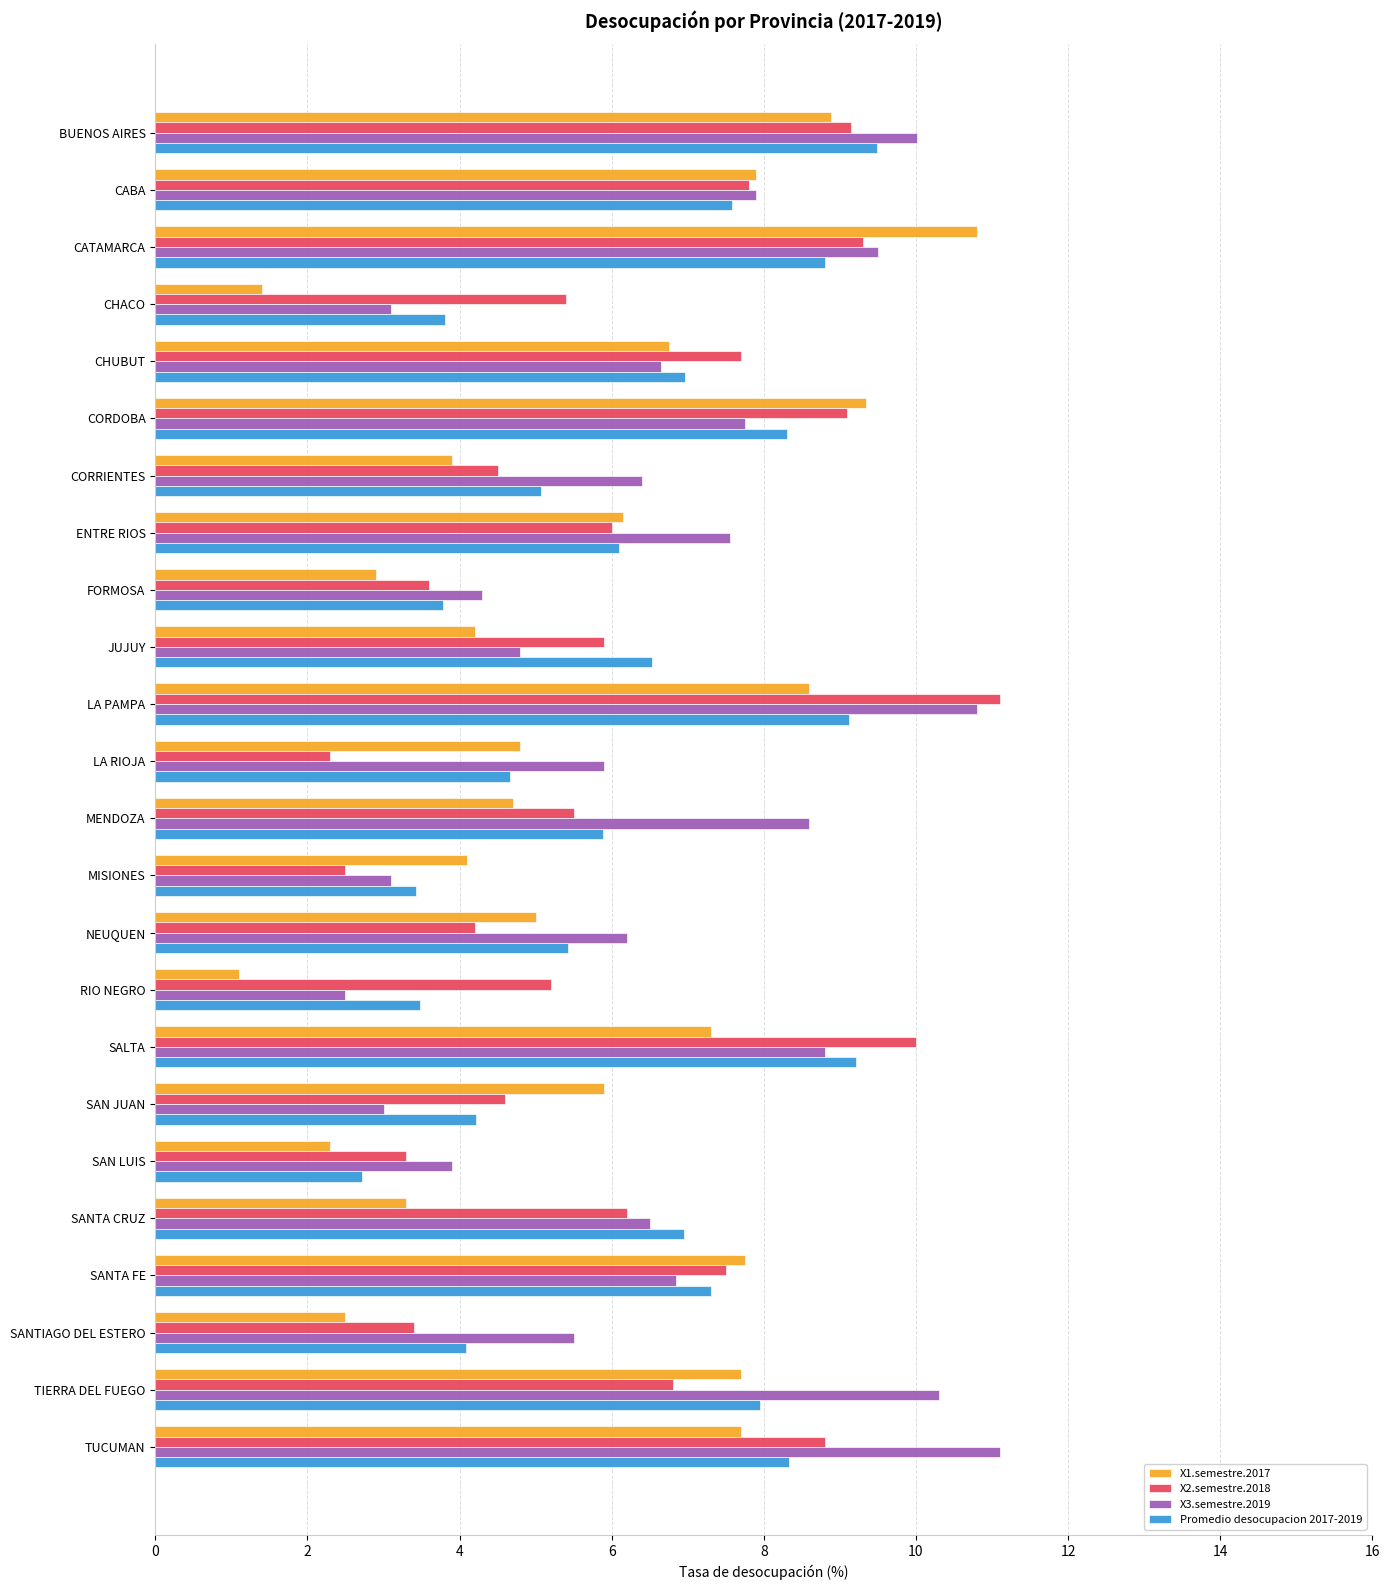

At which category is the sum across all series the highest?

LA PAMPA